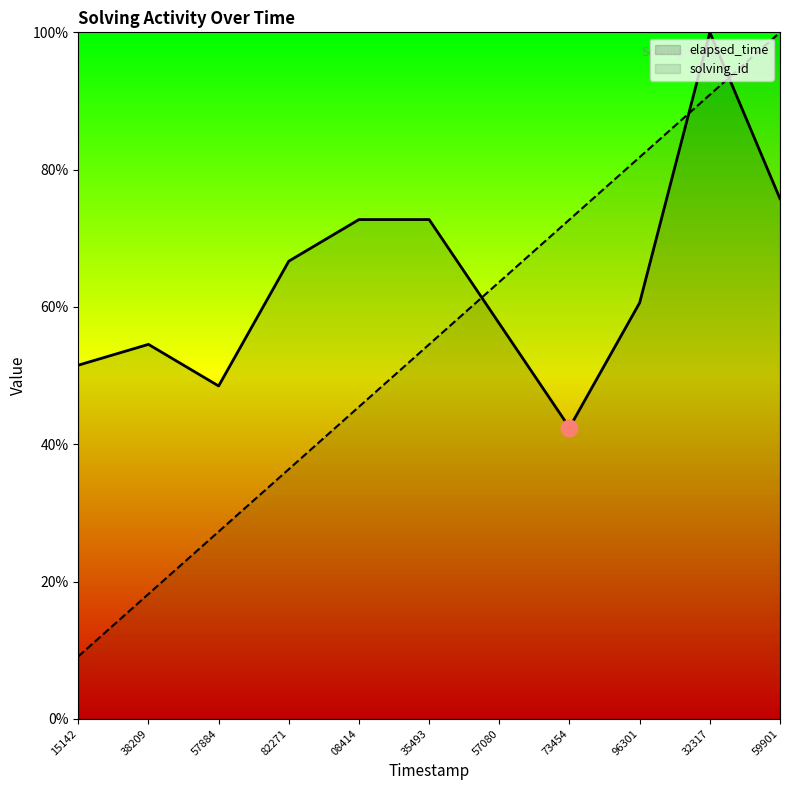

What is the sum of the solving_id values at 08414 and 73454?

1.2